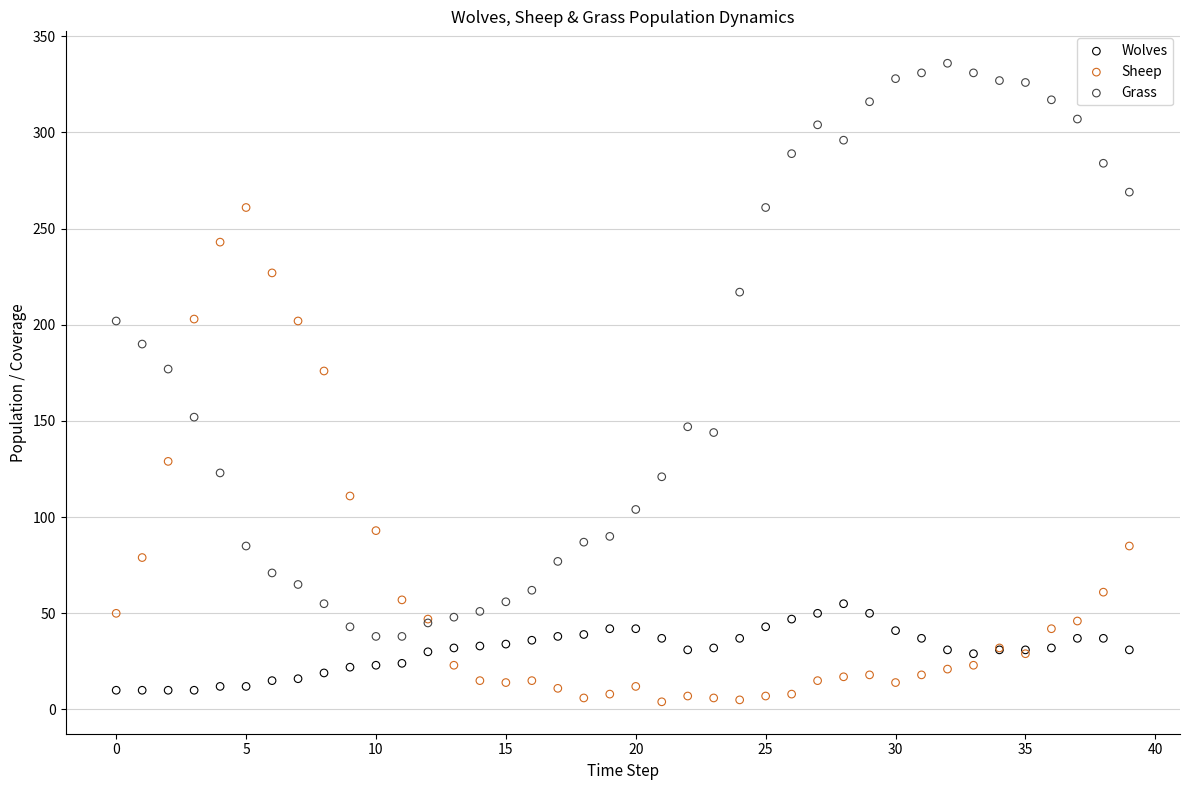

What are all the series names shown in the legend?

Wolves, Sheep, Grass